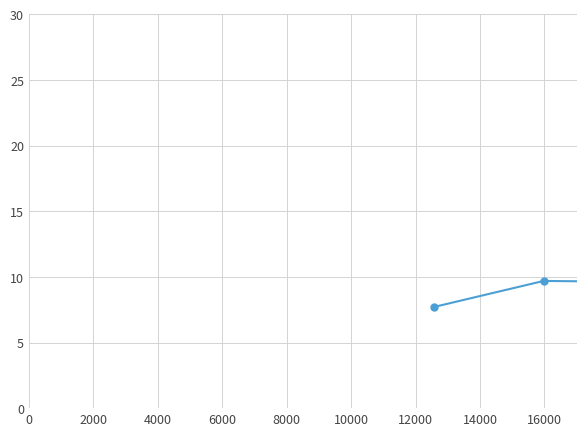

What is the average value?

10.0